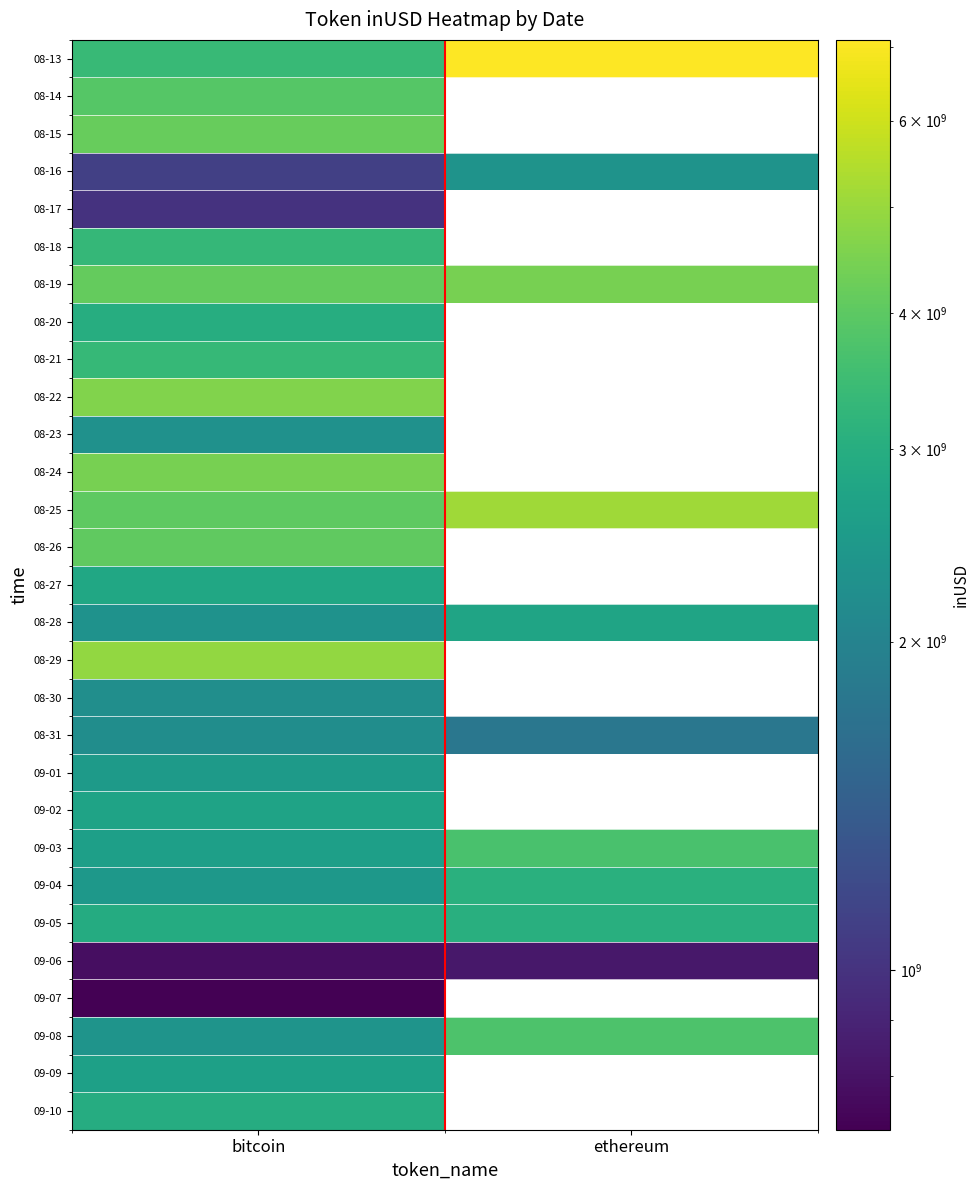

At which category does the chart reach its minimum across all series?

bitcoin